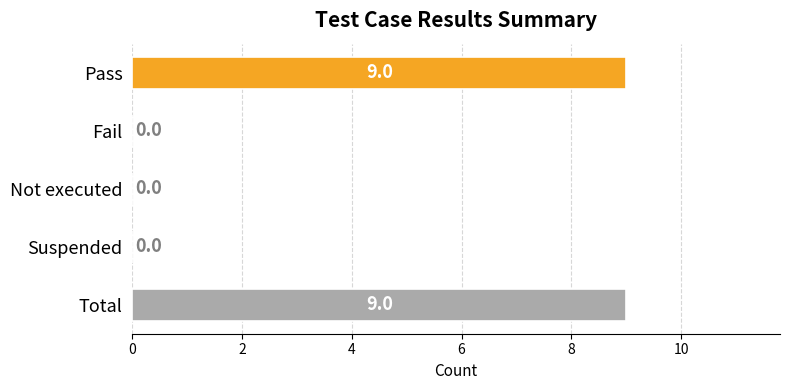

The value at Total is 9. True or false?

True